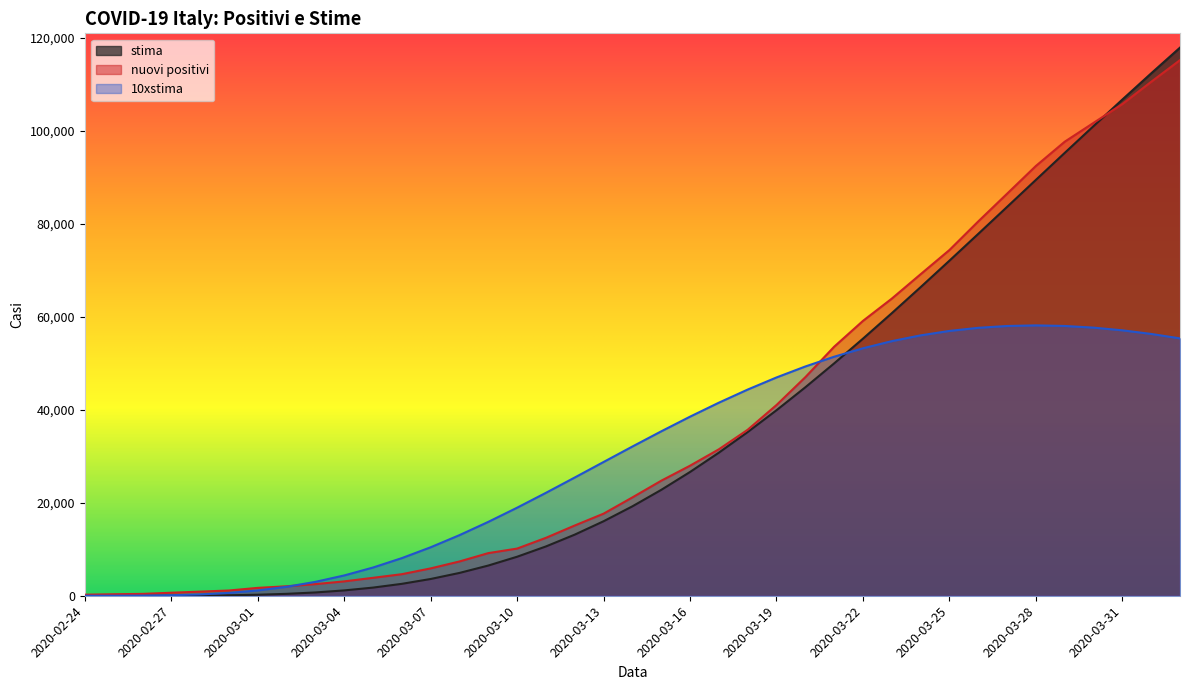

Which series has the widest spread of values?

stima